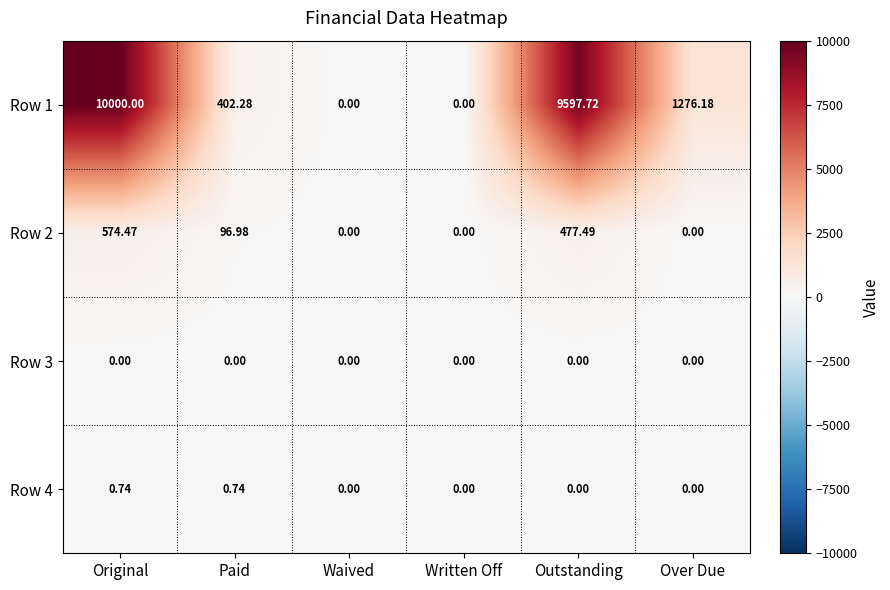

At how many categories does at least one series exceed 7043?

2